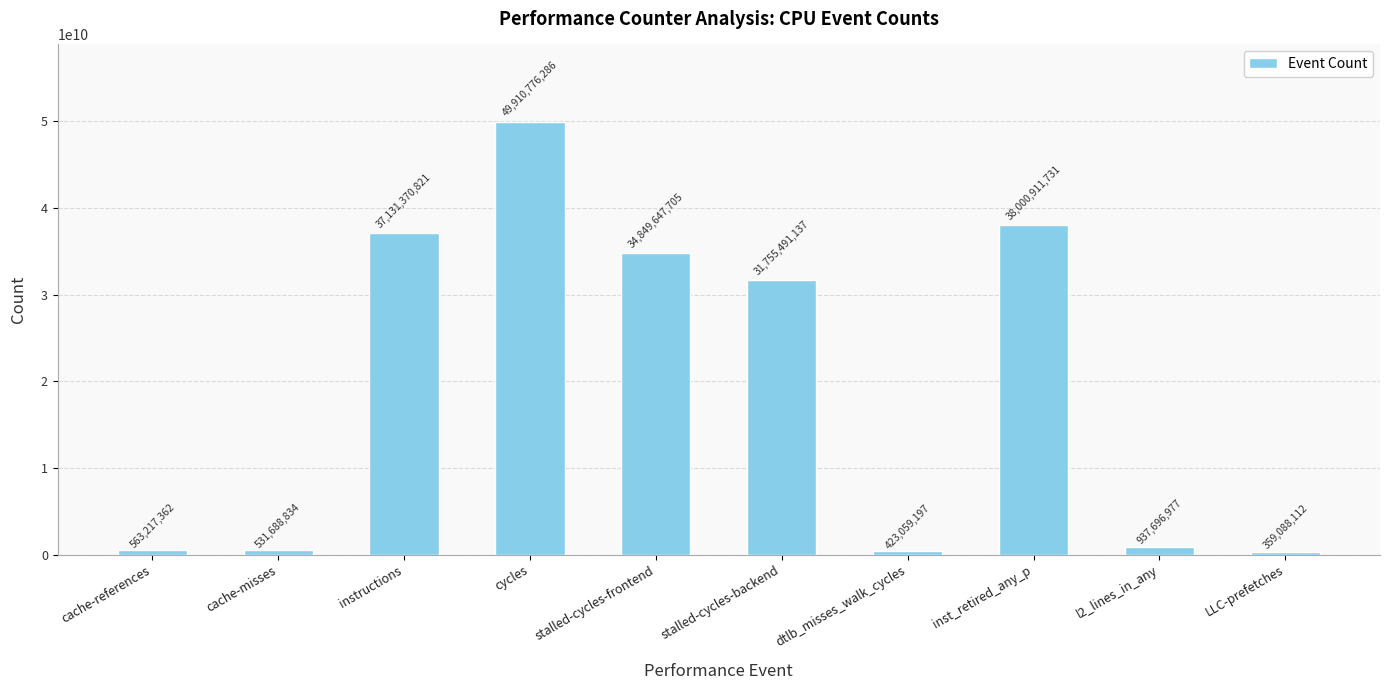

What is the smallest value displayed?

359088112